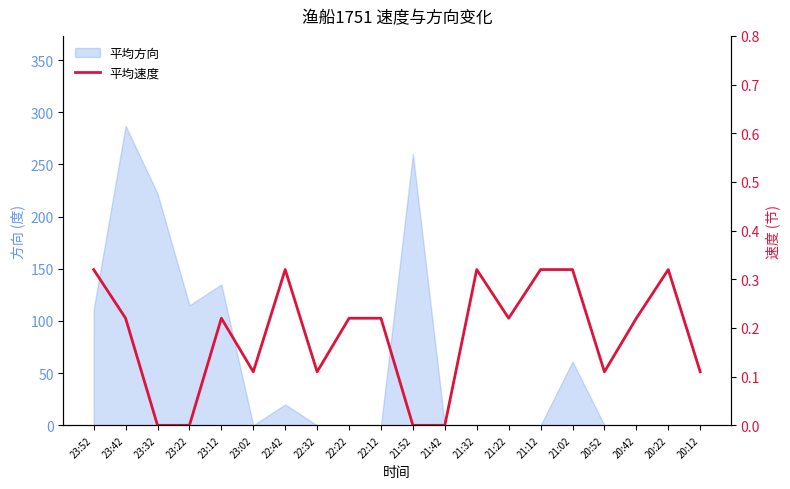

Between 22:12 and 21:42, which is larger?

22:12